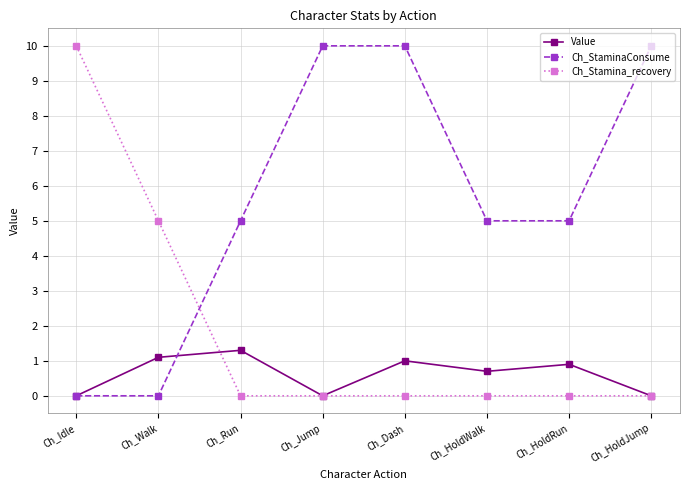

At which label does Ch_Stamina_recovery reach its peak?

Ch_Idle